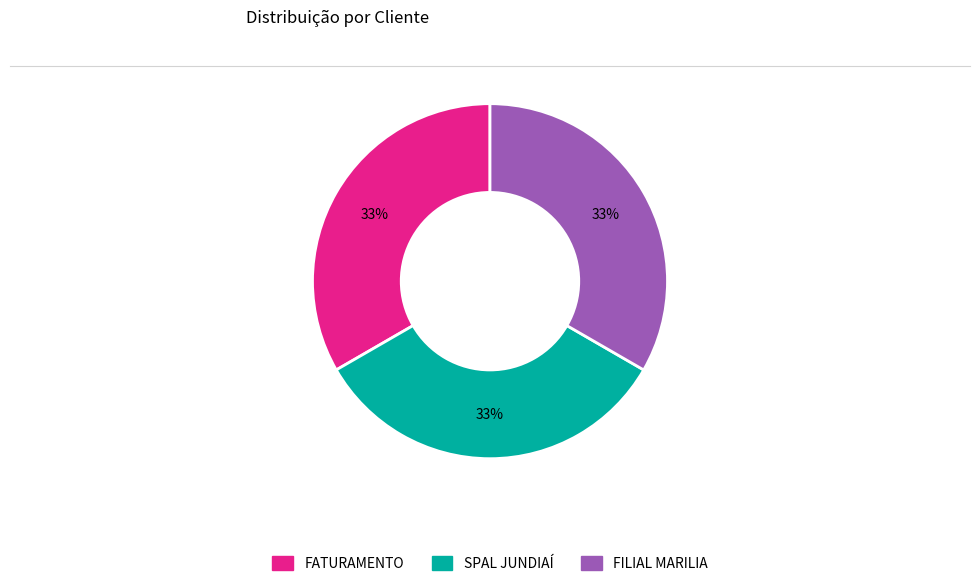

What is the ratio of the value at FILIAL MARILIA to the value at SPAL JUNDIAÍ?

1.0